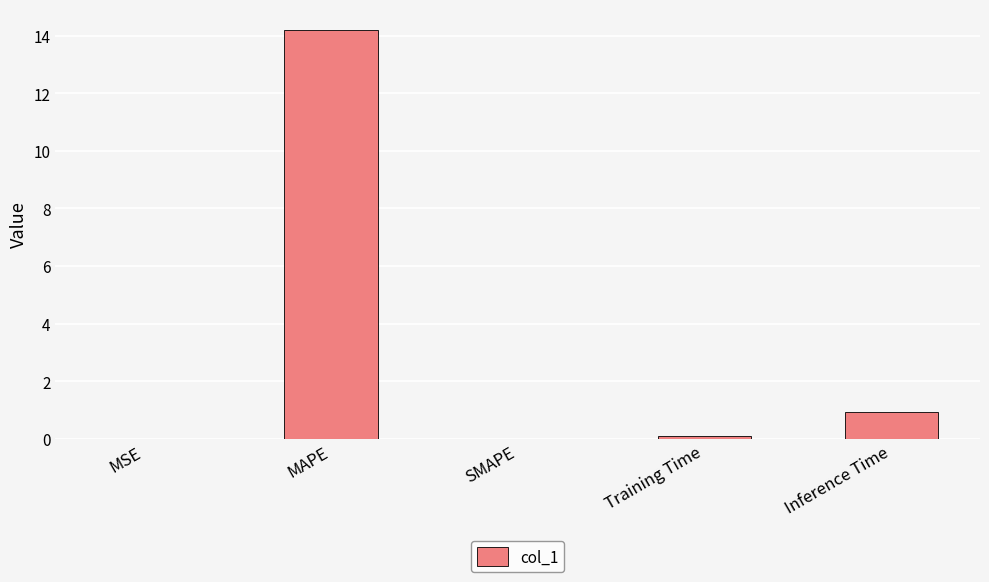

How many distinct data groups are displayed?

1